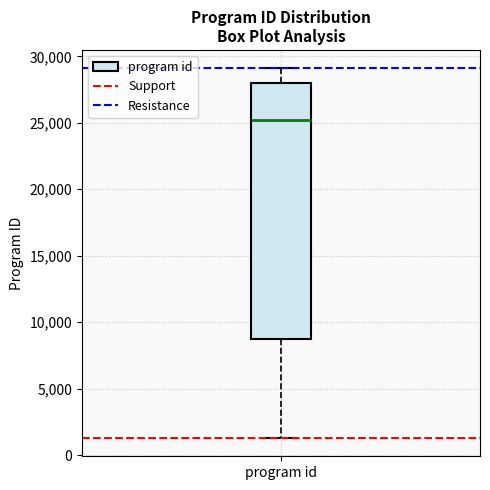

Transcribe this box plot: give where the median line is, the range the box spans, and where the two whiskers end, as read against the y-axis. The values are not printed on the chart, so give them approximately, as read against the axis.

median 25000, box 8500 to 28000, whiskers 1500 to 29000